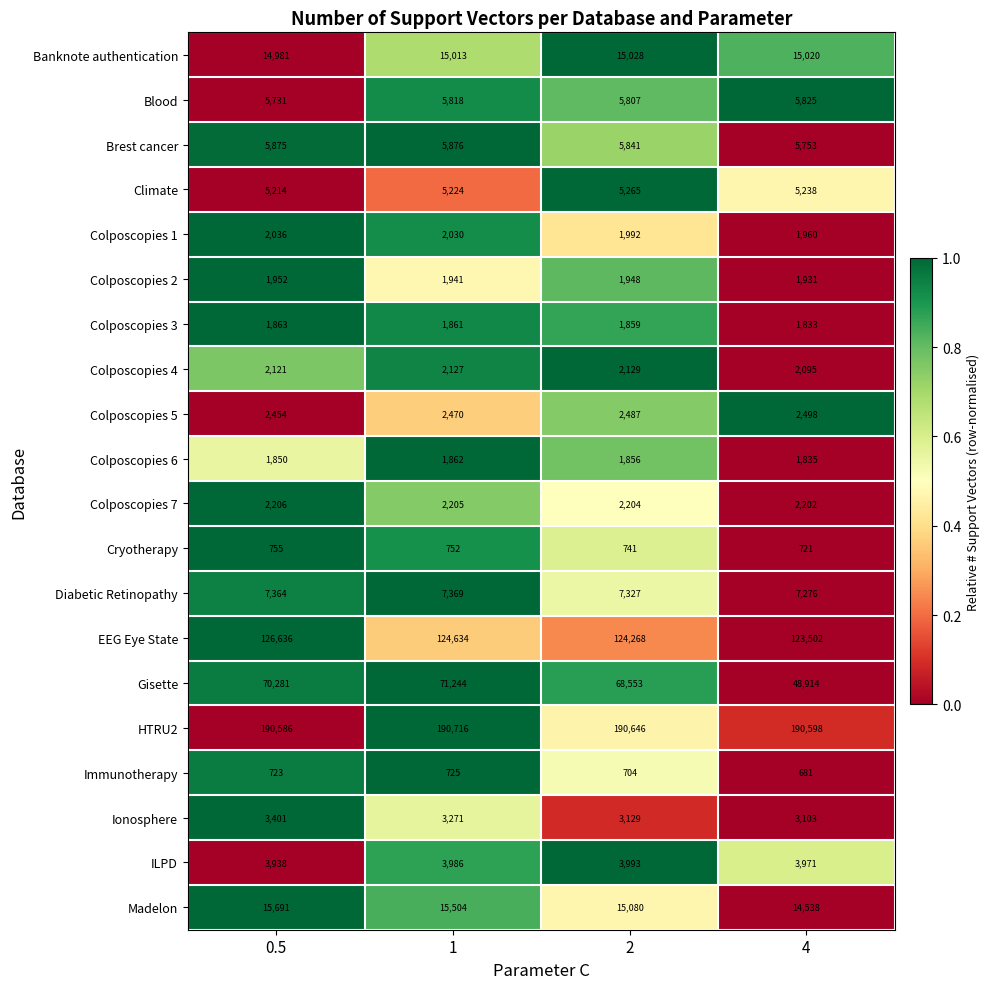

How many categories are shown in the chart?

4